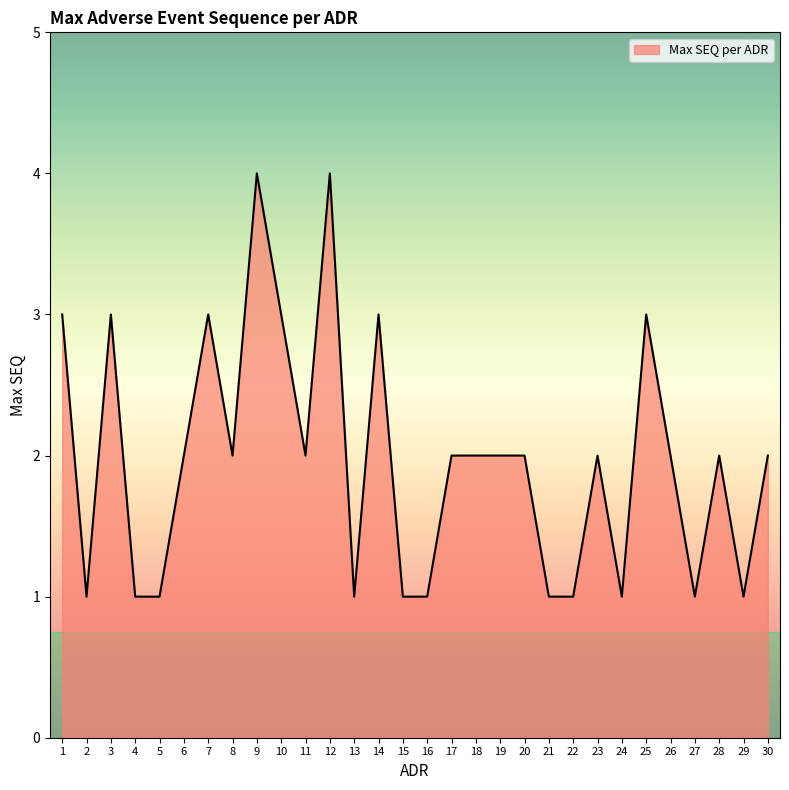

What is the change in value from 7 to 26?

-1